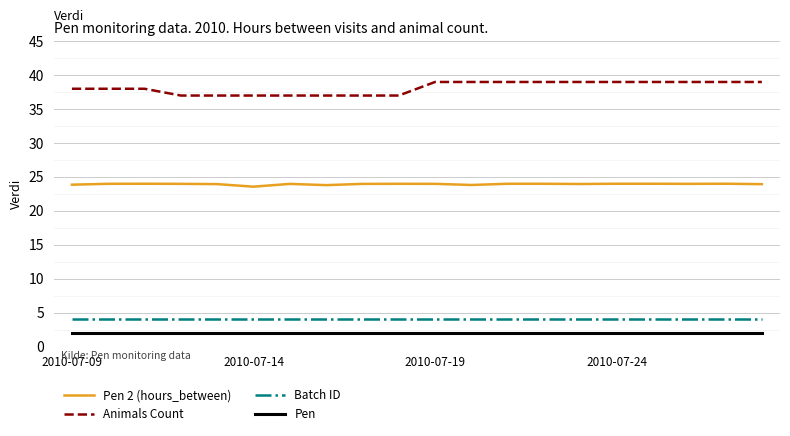

How many lines are shown in the chart?

4